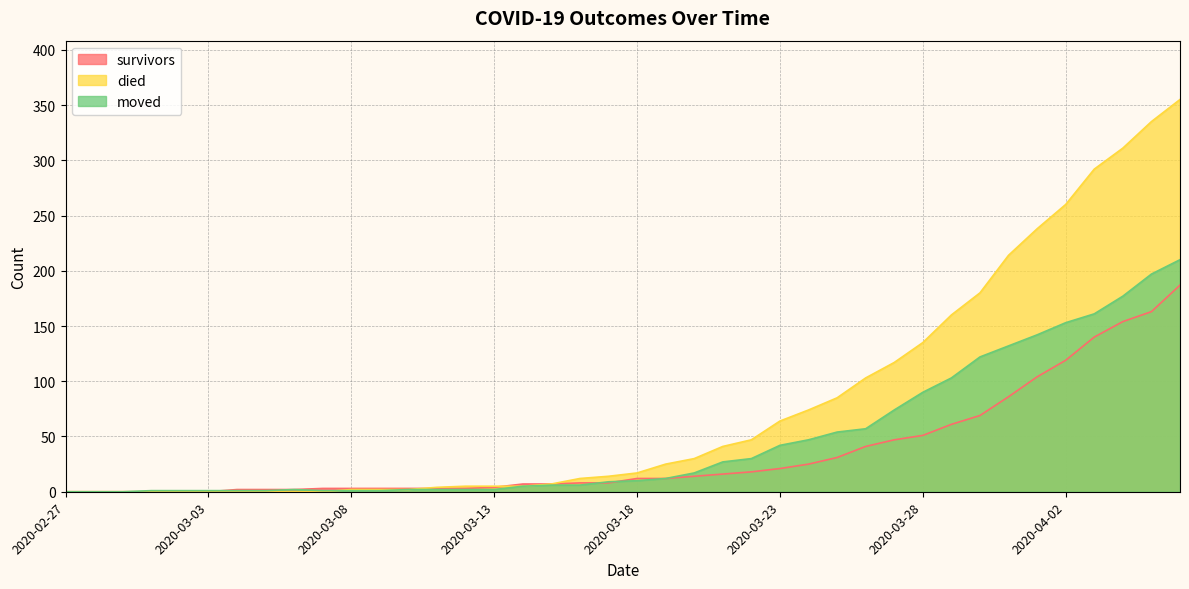

Where do survivors and died first cross each other?

2020-03-10 and 2020-03-11